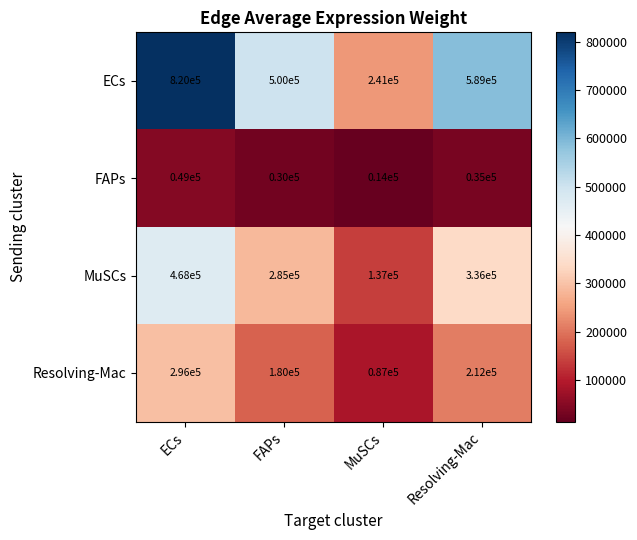

What is the total value across all series at Resolving-Mac?

1172000